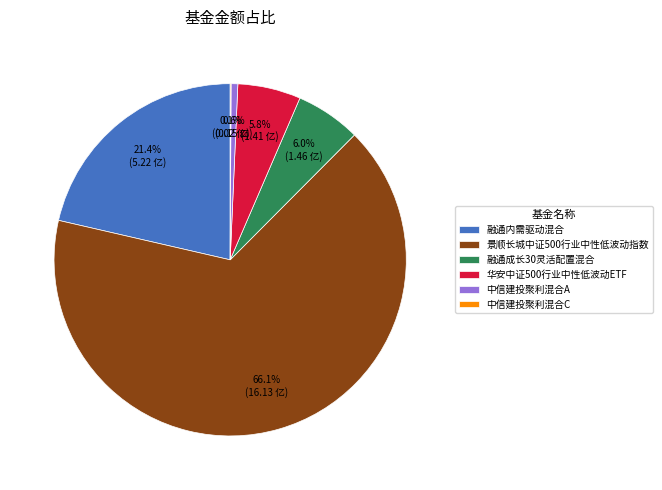

Which slice is the largest?

景顺长城中证500行业中性低波动指数